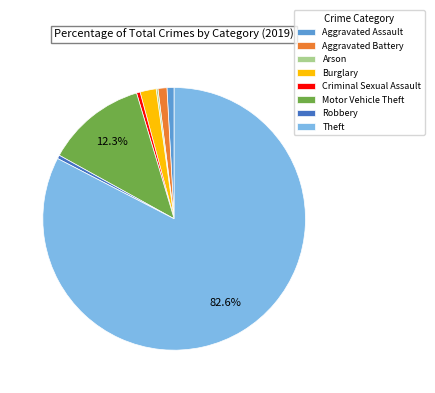

Between Motor Vehicle Theft and Burglary, which is larger?

Motor Vehicle Theft